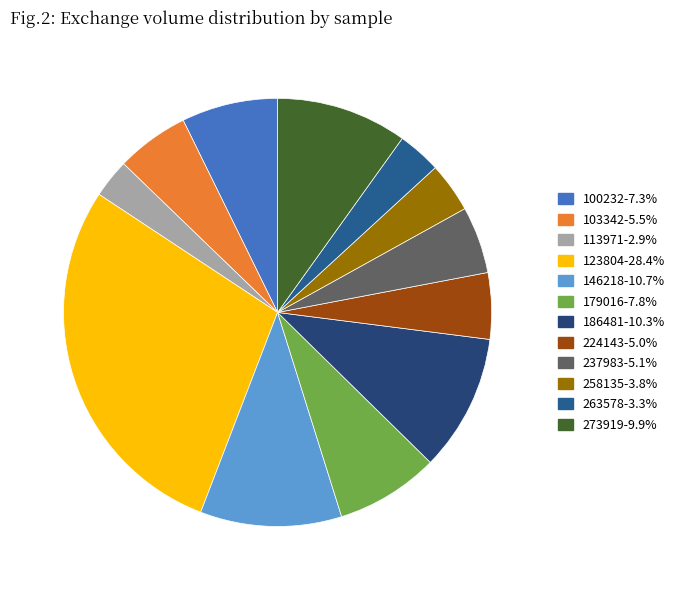

How many segments does this pie chart have?

12